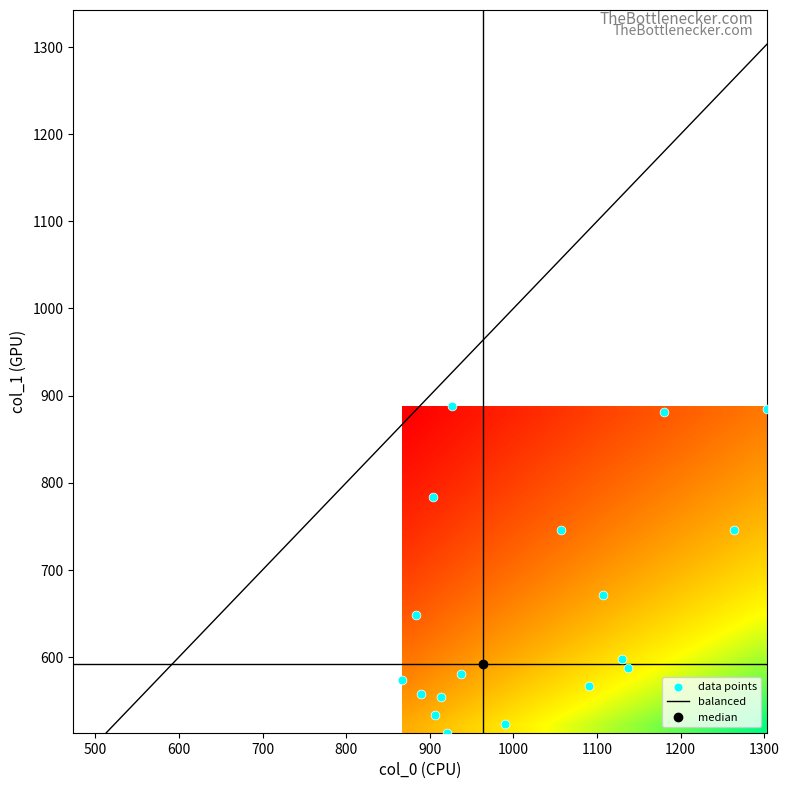

Which category has the lowest value across all series?

col_0